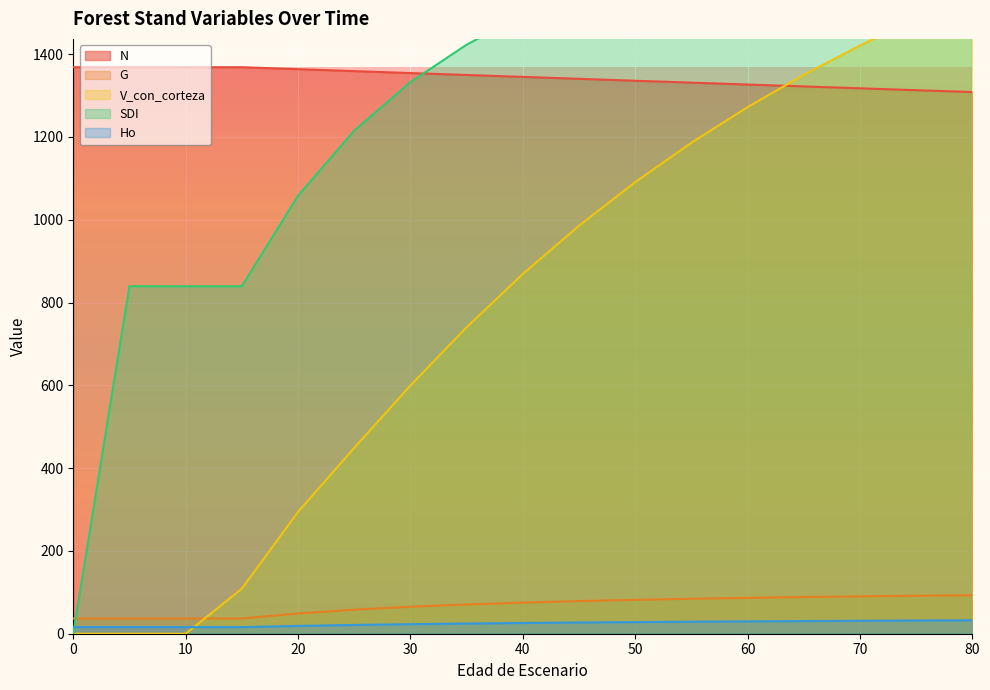

Between 5 and 70, which series saw the biggest shift?

V_con_corteza